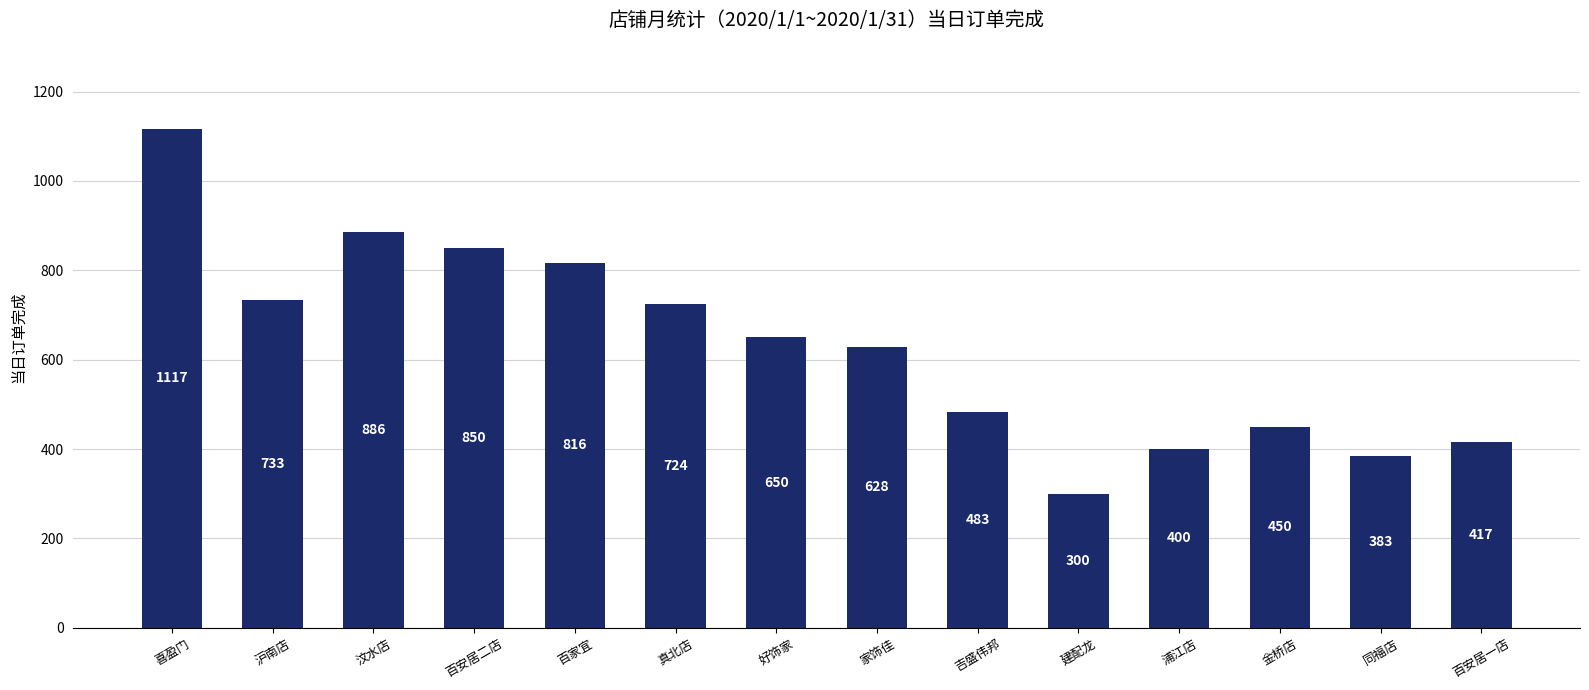

What is the value of the 14th bar from the left?

416.7